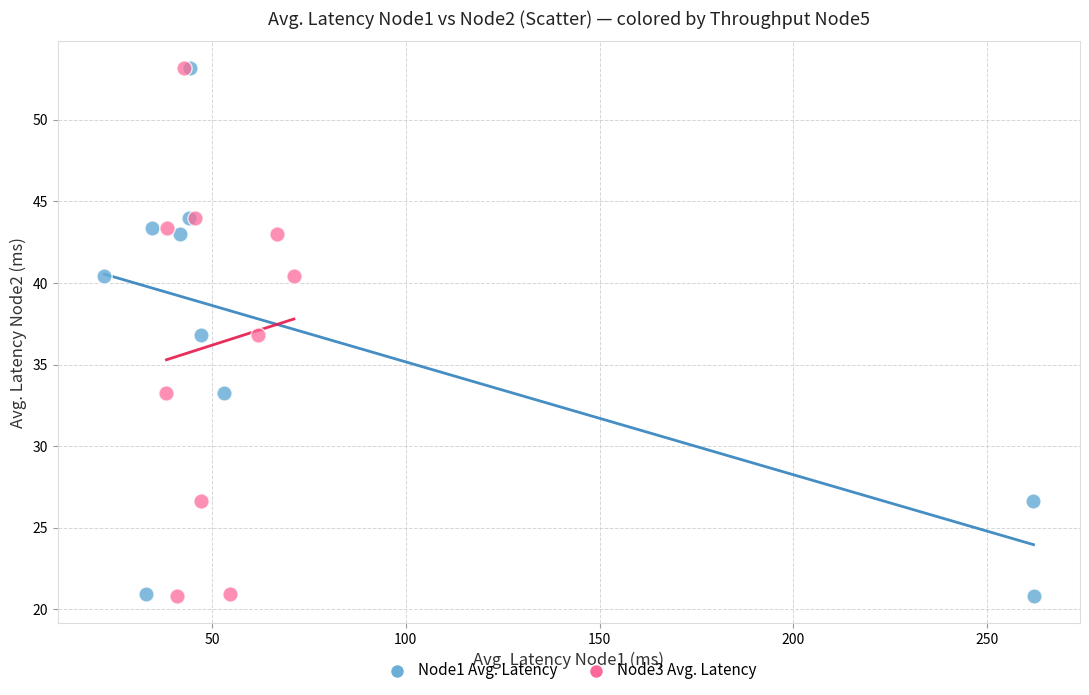

What are all the series names shown in the legend?

Node1 Avg. Latency, Node3 Avg. Latency